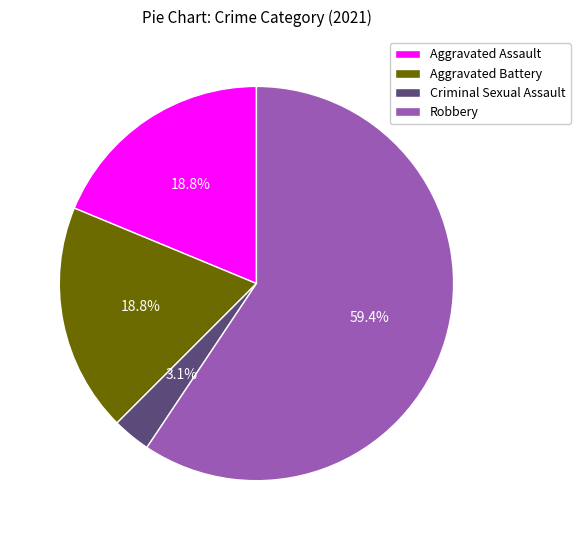

Combined, do Aggravated Assault and Robbery account for over 50%?

Yes